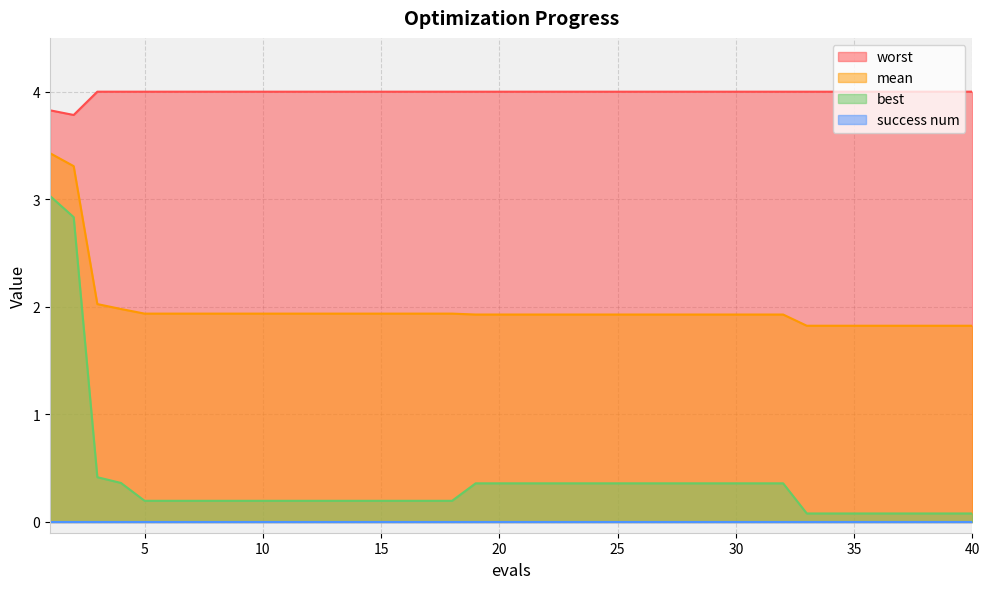

True or false: mean has more than 1 interior local peaks.

False